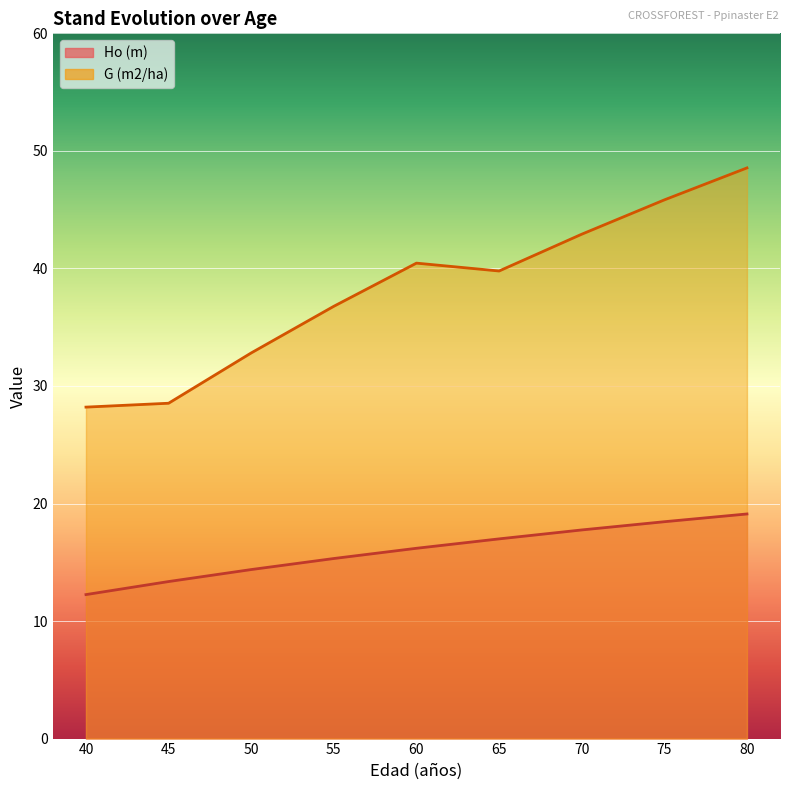

Is it true that G (m2/ha) equals 10.6 at 45?

False